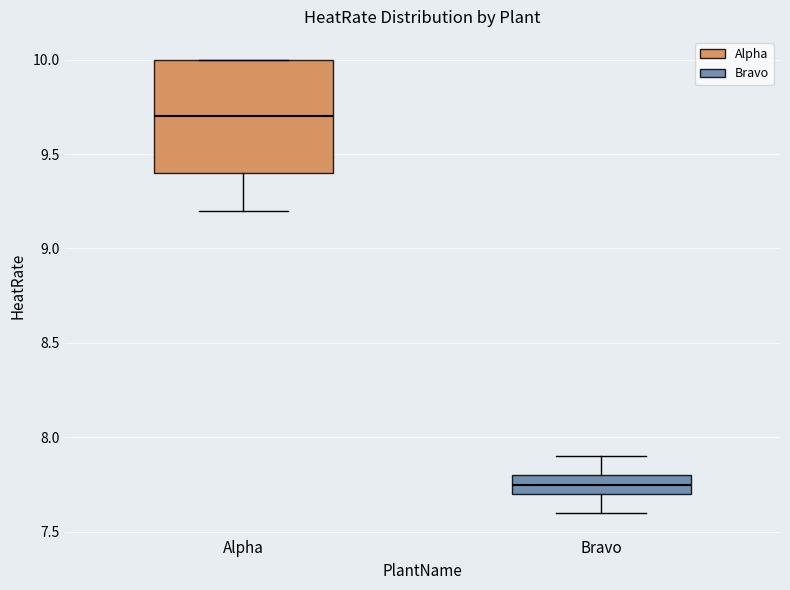

Where is the lower edge of the box for Alpha on the y-axis? The values are not printed on the chart, so give them approximately, as read against the axis.

9.40